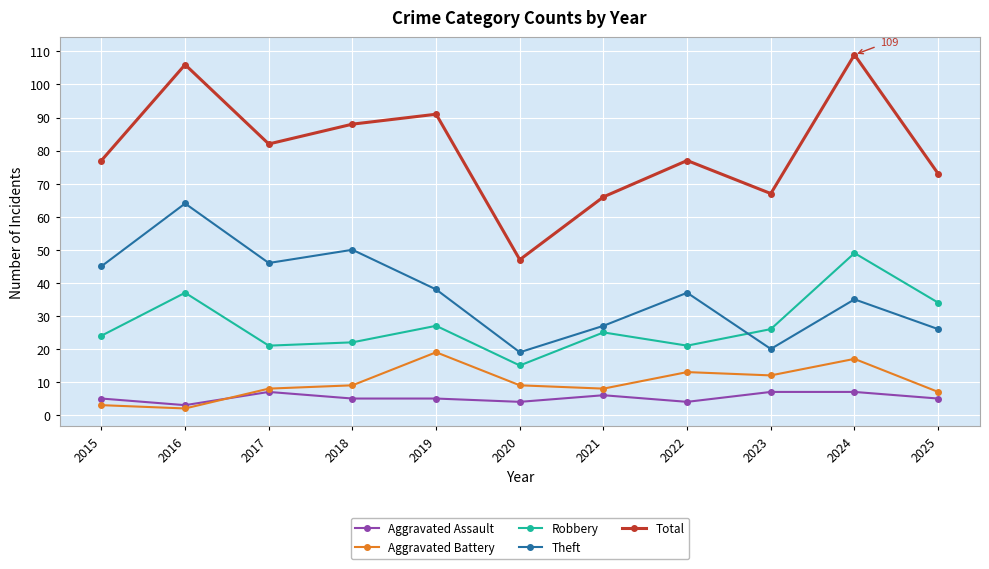

Reading left to right, list all the values displayed in this chart.

Aggravated Assault: 5	3	7	5	5	4	6	4	7	7	5
Aggravated Battery: 3	2	8	9	19	9	8	13	12	17	7
Robbery: 24	37	21	22	27	15	25	21	26	49	34
Theft: 45	64	46	50	38	19	27	37	20	35	26
Total: 77	106	82	88	91	47	66	77	67	109	73